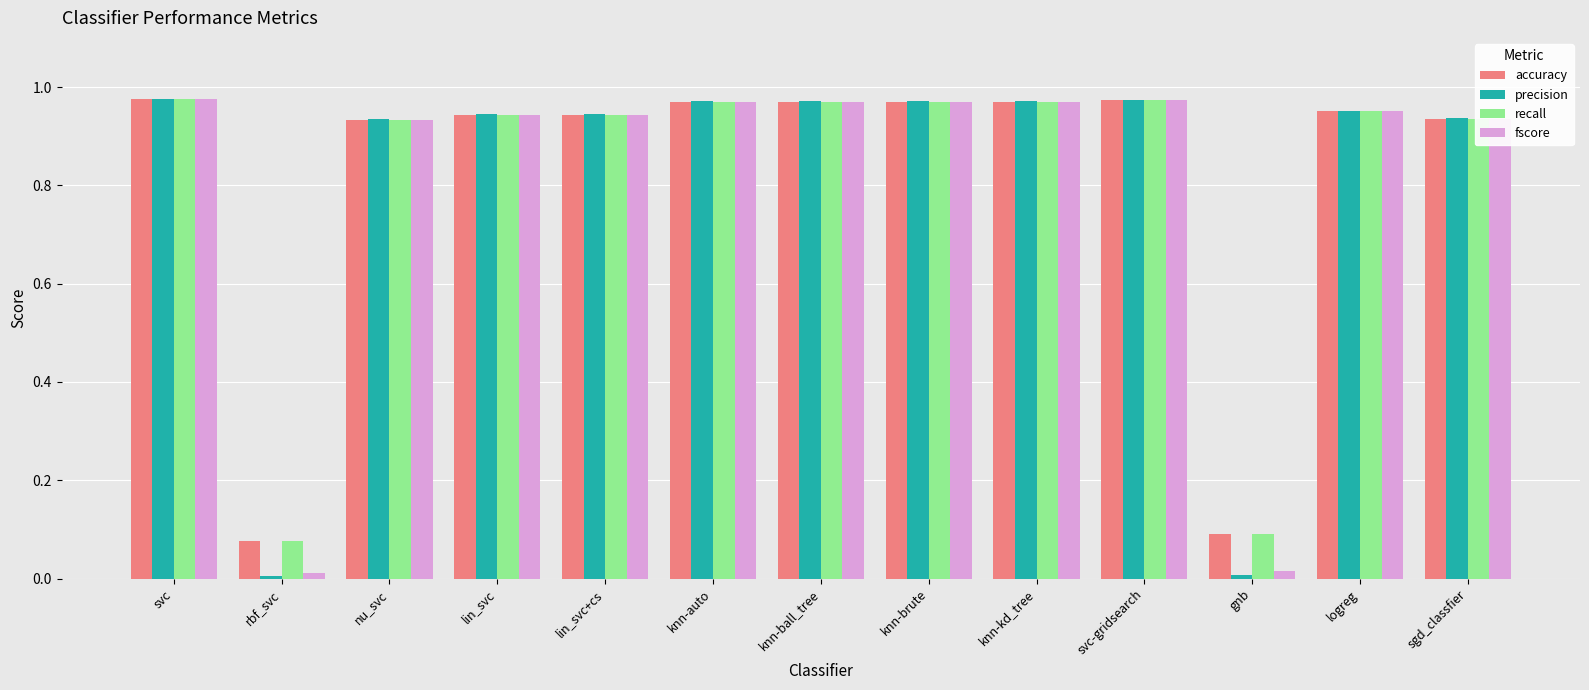

What is the sum of all fscore values?

10.6